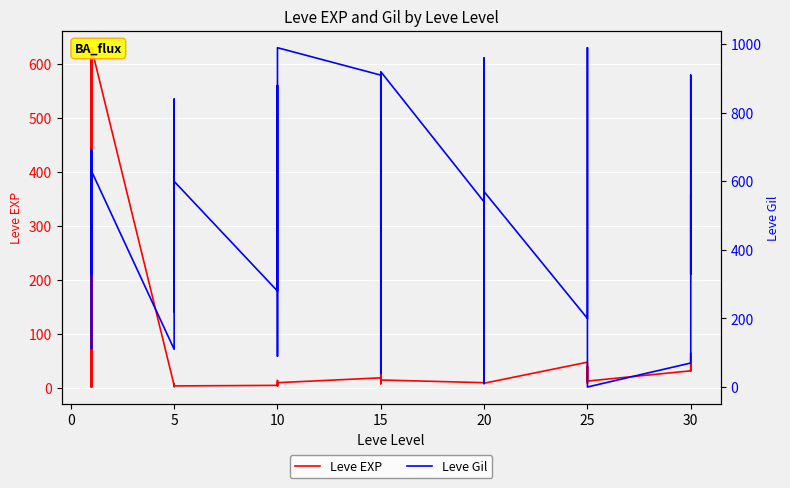

How many values in the Leve EXP series exceed 12?

19